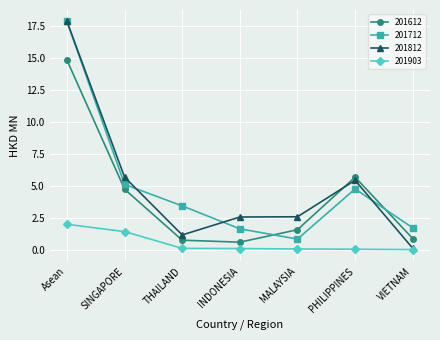

After their last crossing, which series has the higher values: 201812 or 201612?

201612